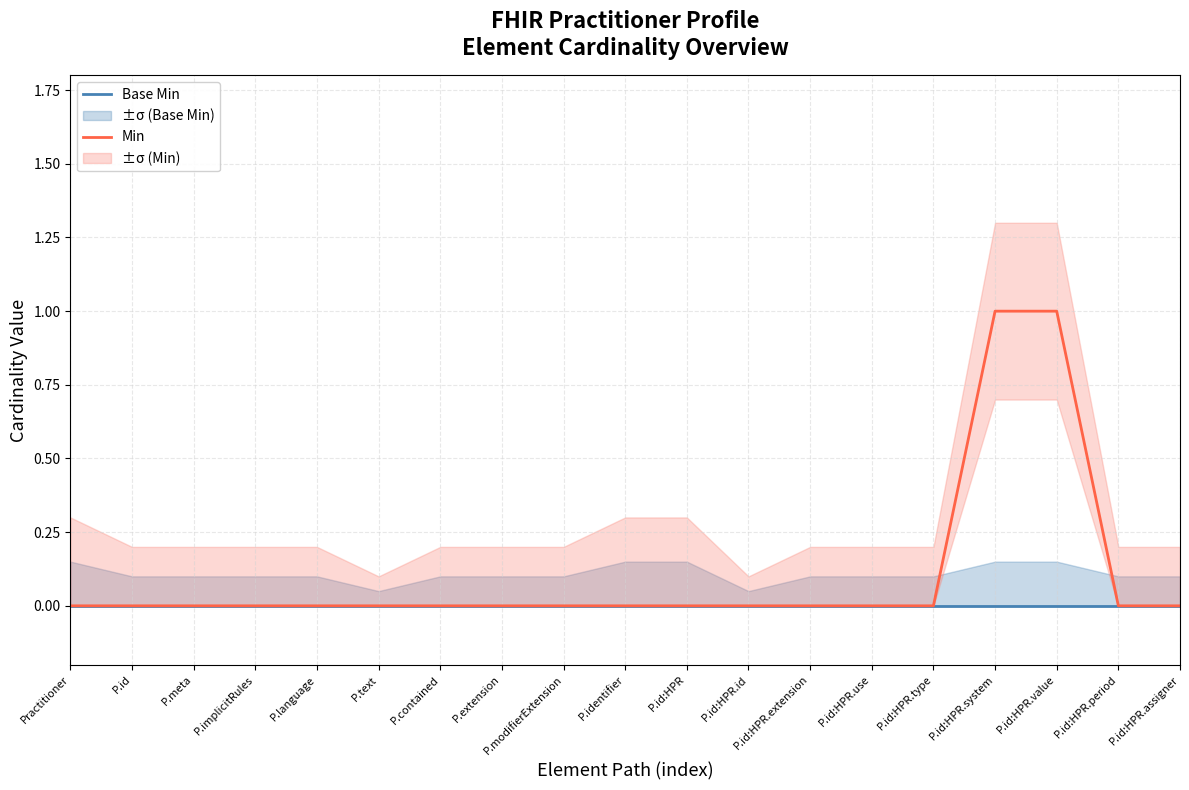

Reading right to left, extract all data points from this chart.

Base Min: P.id:HPR.assigner=0	P.id:HPR.period=0	P.id:HPR.value=0	P.id:HPR.system=0	P.id:HPR.type=0	P.id:HPR.use=0	P.id:HPR.extension=0	P.id:HPR.id=0	P.id:HPR=0	P.identifier=0	P.modifierExtension=0	P.extension=0	P.contained=0	P.text=0	P.language=0	P.implicitRules=0	P.meta=0	P.id=0	Practitioner=0
Min: P.id:HPR.assigner=0	P.id:HPR.period=0	P.id:HPR.value=1	P.id:HPR.system=1	P.id:HPR.type=0	P.id:HPR.use=0	P.id:HPR.extension=0	P.id:HPR.id=0	P.id:HPR=0	P.identifier=0	P.modifierExtension=0	P.extension=0	P.contained=0	P.text=0	P.language=0	P.implicitRules=0	P.meta=0	P.id=0	Practitioner=0